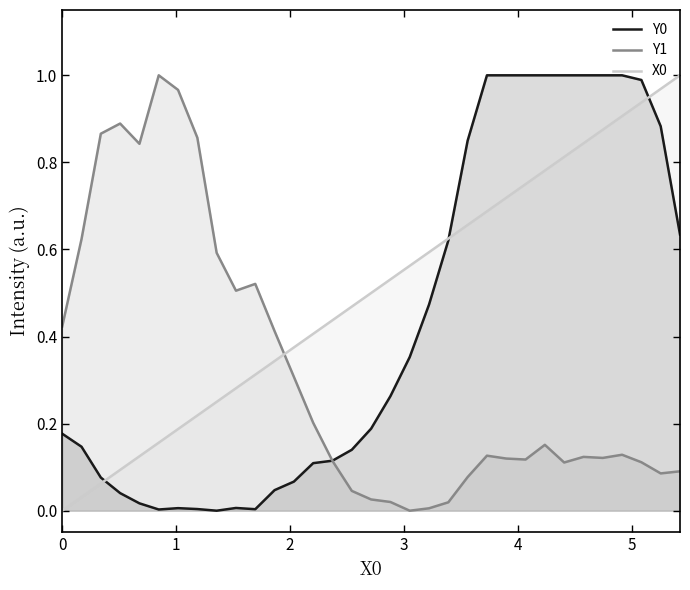

True or false: Y1 and X0 intersect in this chart.

True